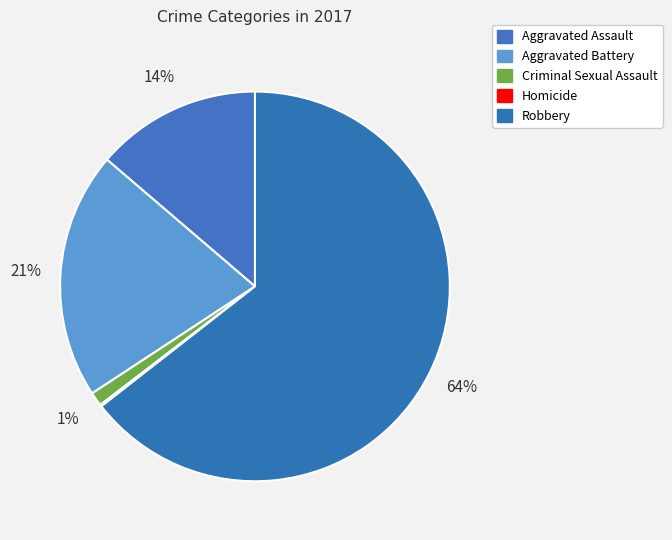

Between Robbery and Criminal Sexual Assault, which is larger?

Robbery